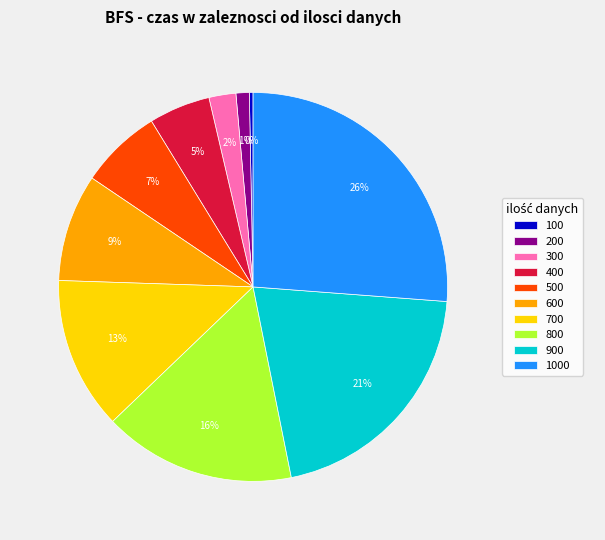

Which slice is the smallest?

100